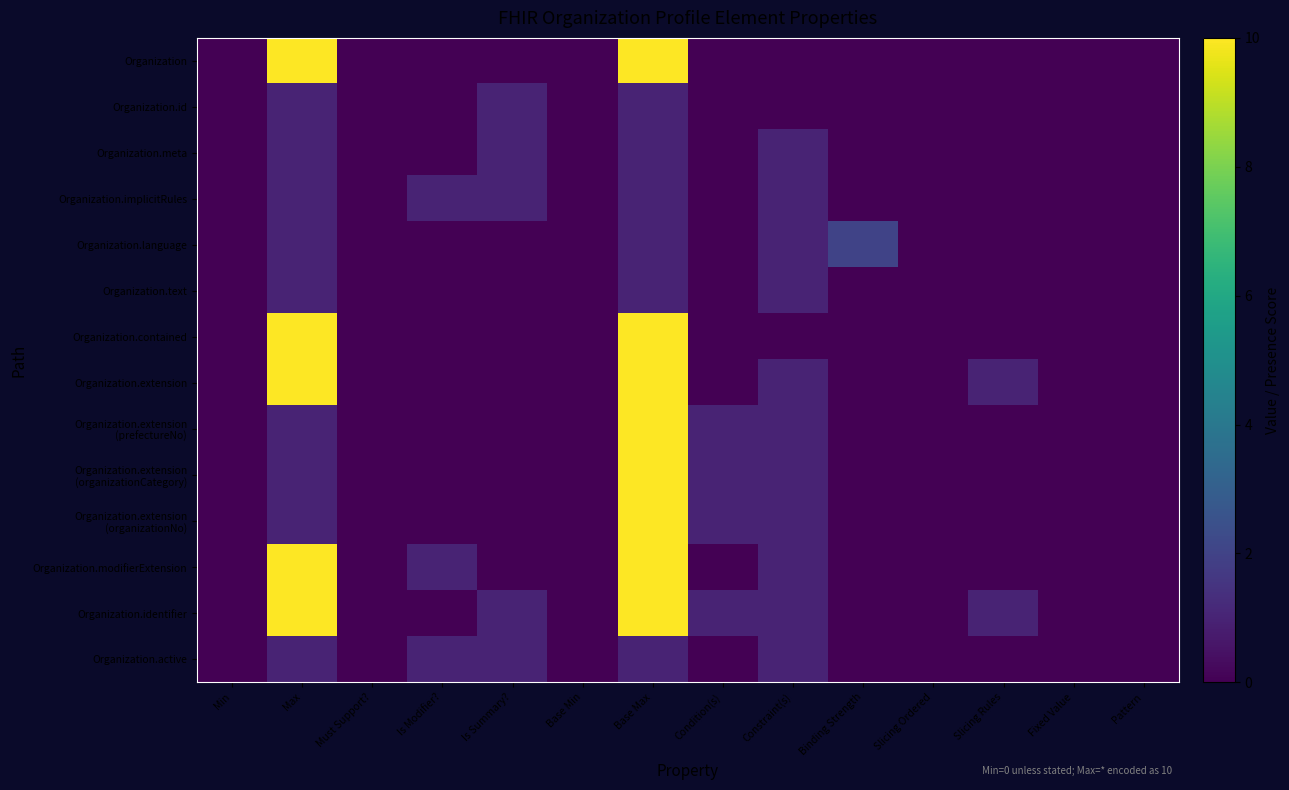

Which series changed the most between Is Modifier? and Base Min?

Organization.implicitRules